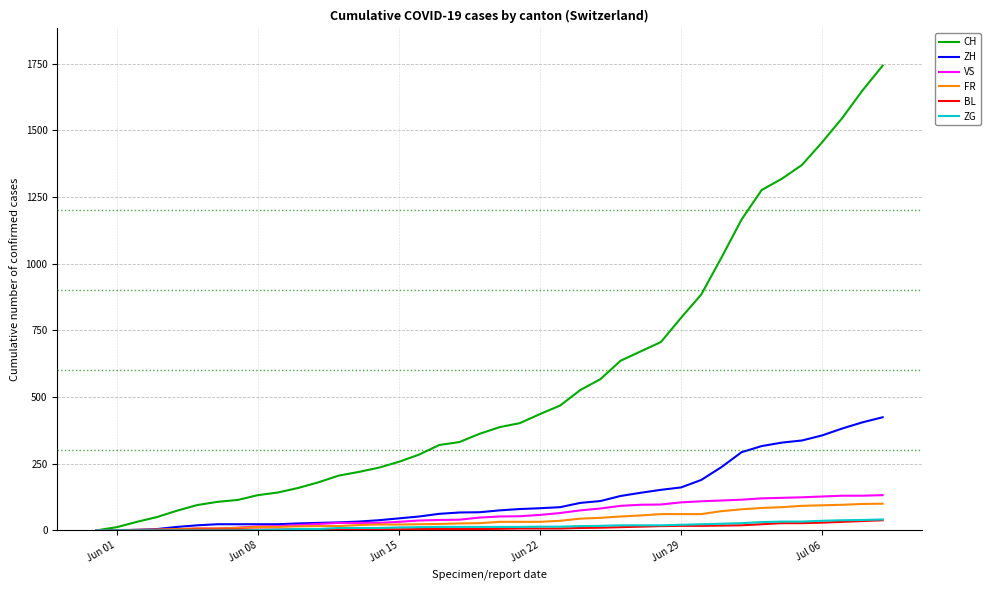

Which series has the largest range (max minus min)?

CH